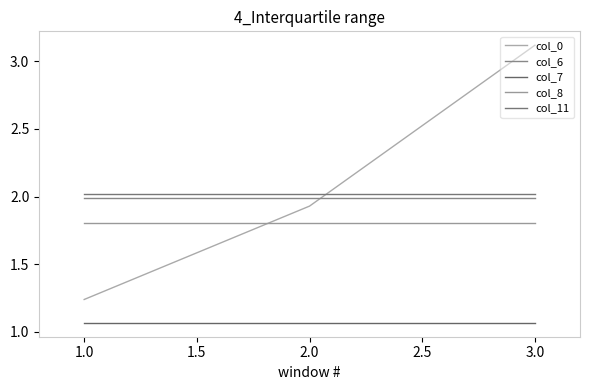

At how many categories does at least one series exceed 1?

3